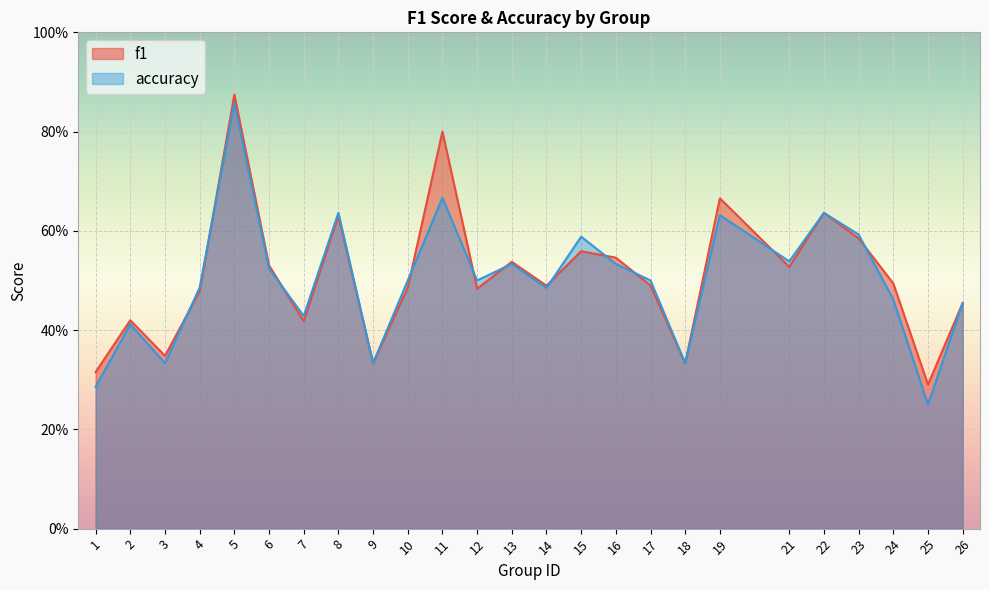

At which label is accuracy closest to 0?

25